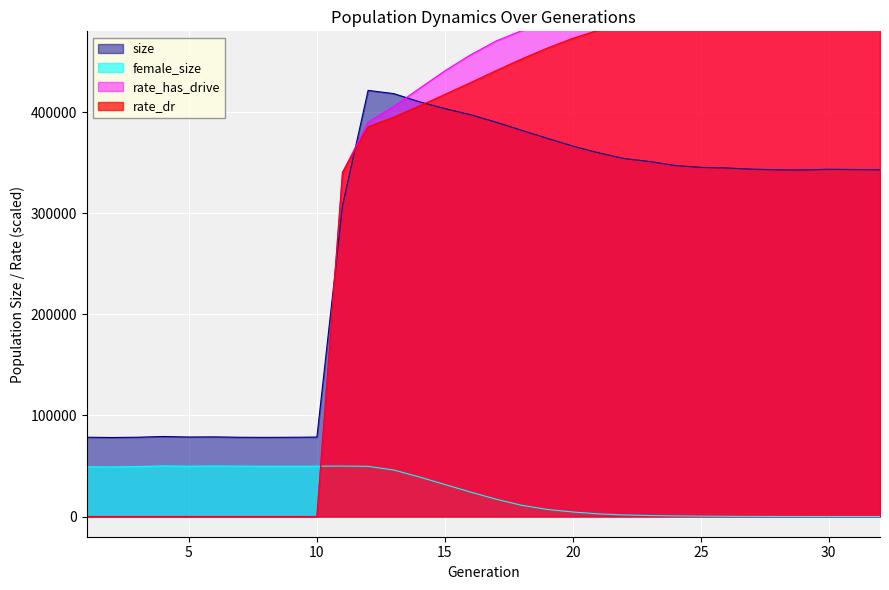

Rank the categories by rate_dr value from lowest to highest.

1, 2, 3, 4, 5, 6, 7, 8, 9, 10, 11, 12, 13, 14, 15, 16, 17, 18, 19, 20, 21, 22, 23, 24, 25, 26, 27, 28, 29, 30, 31, 32